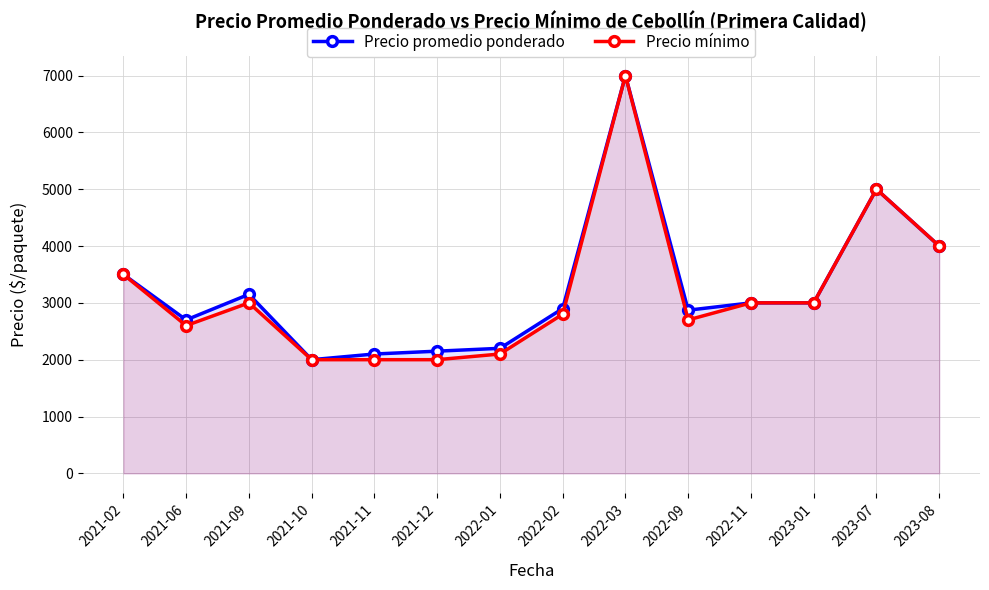

At 2021-06, list the series in order from smallest to largest.

Precio mínimo, Precio promedio ponderado